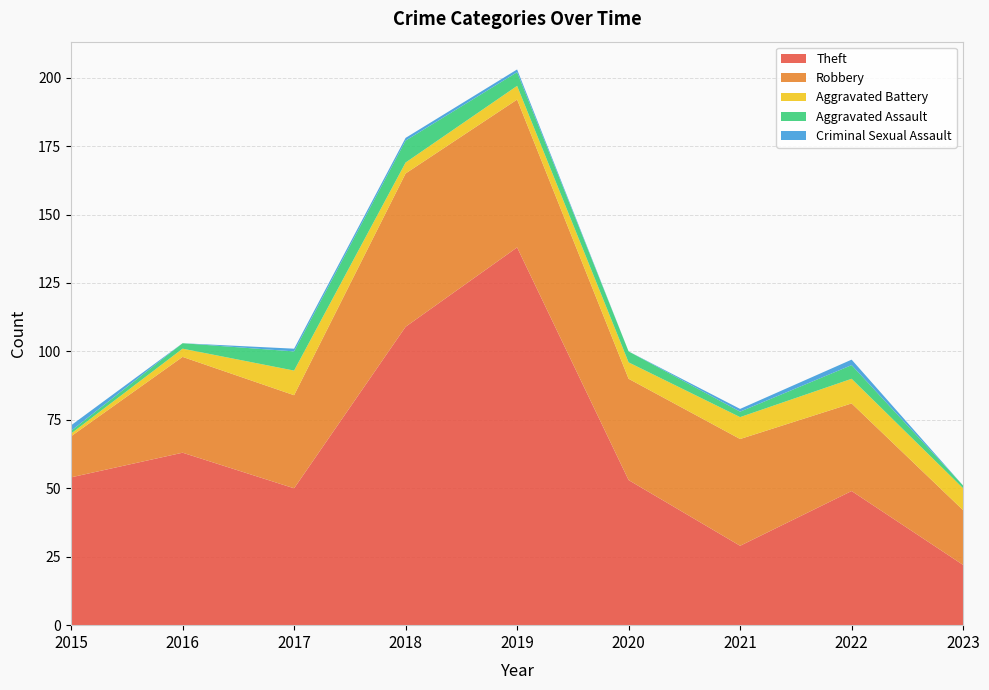

Reading left to right, what are all the values shown in this chart?

Theft: 54	63	50	109	138	53	29	49	22
Robbery: 15	35	34	56	54	37	39	32	20
Aggravated Battery: 1	3	9	4	5	6	8	9	8
Aggravated Assault: 1	2	7	8	5	4	2	5	1
Criminal Sexual Assault: 2	0	1	1	1	0	1	2	0